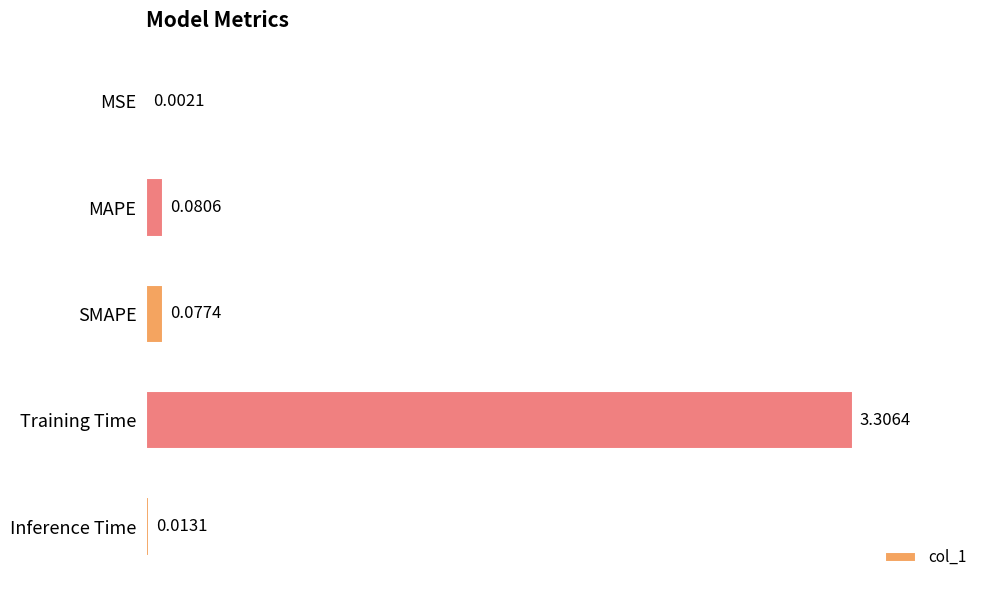

What is the sum of all values?

3.5